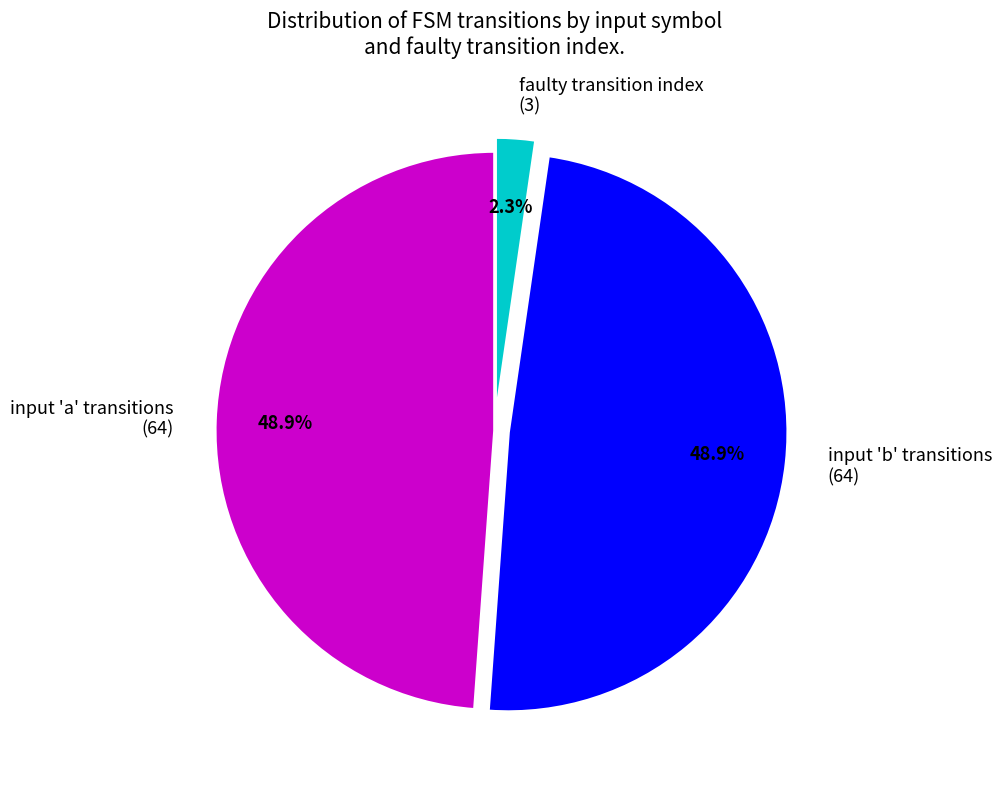

Does any single category account for the majority?

No